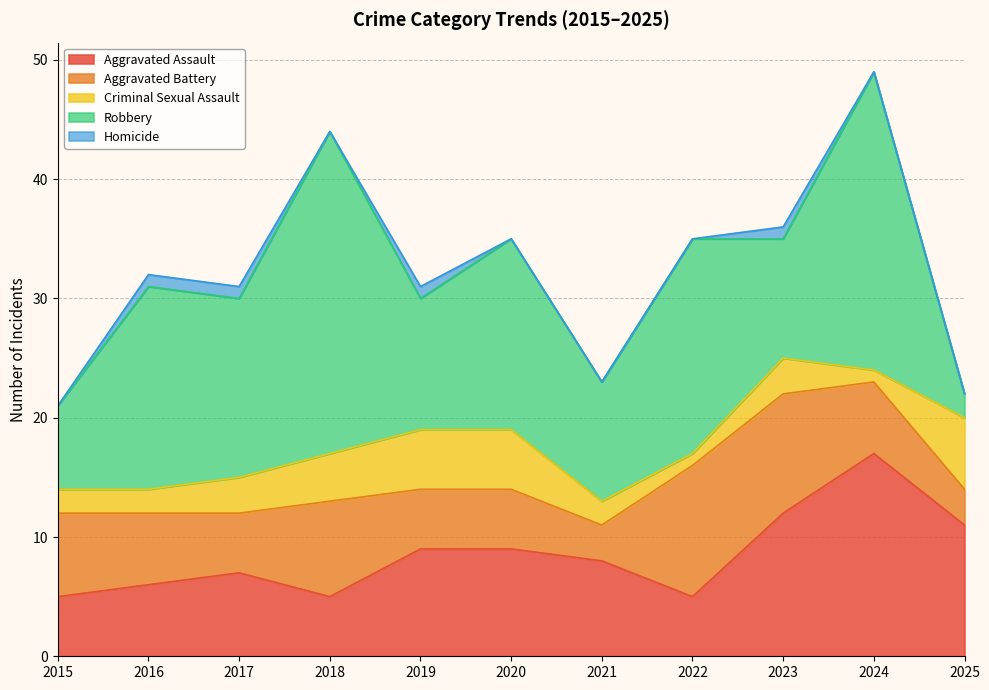

Which label corresponds to the smallest value in the chart?

2015